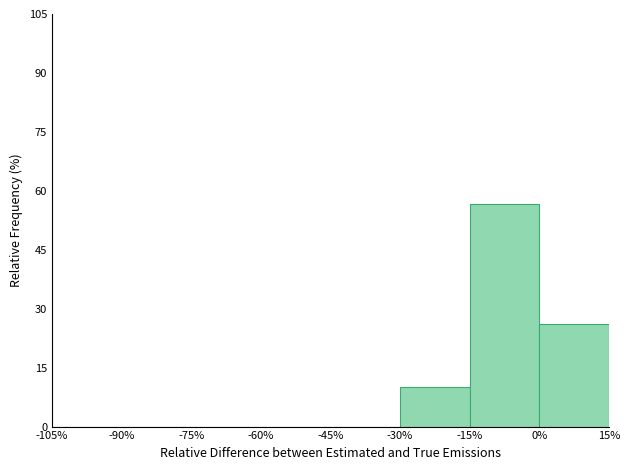

Over which range of the x-axis is the bar tallest?

-15% to 0%